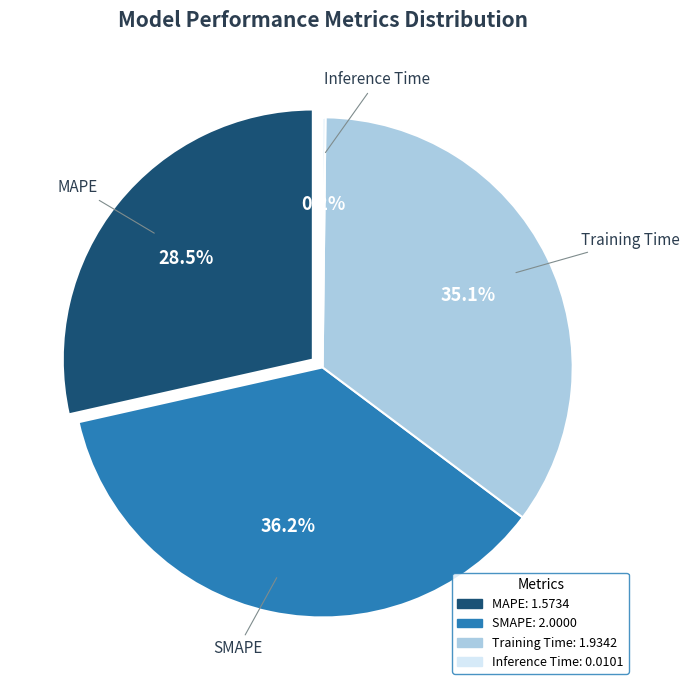

What is the largest slice in the pie chart?

SMAPE